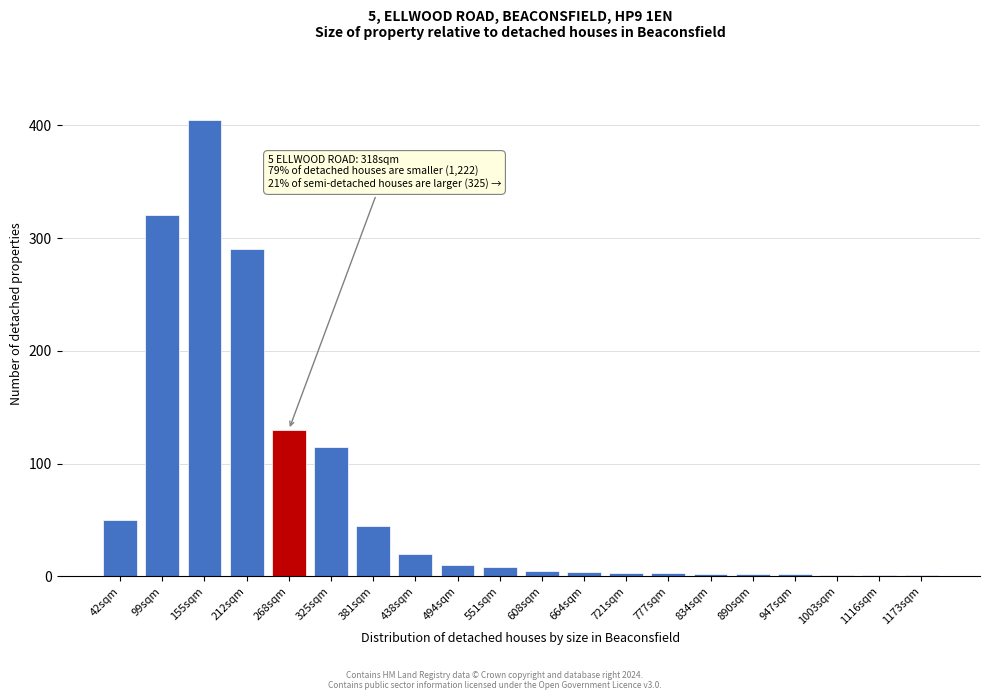

True or false: the data shows 2 at 834sqm.

True